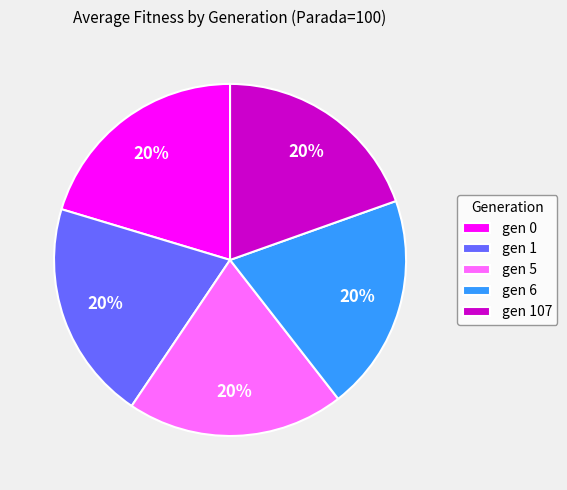

To the nearest percent, what percentage of the pie is gen 107?

20%